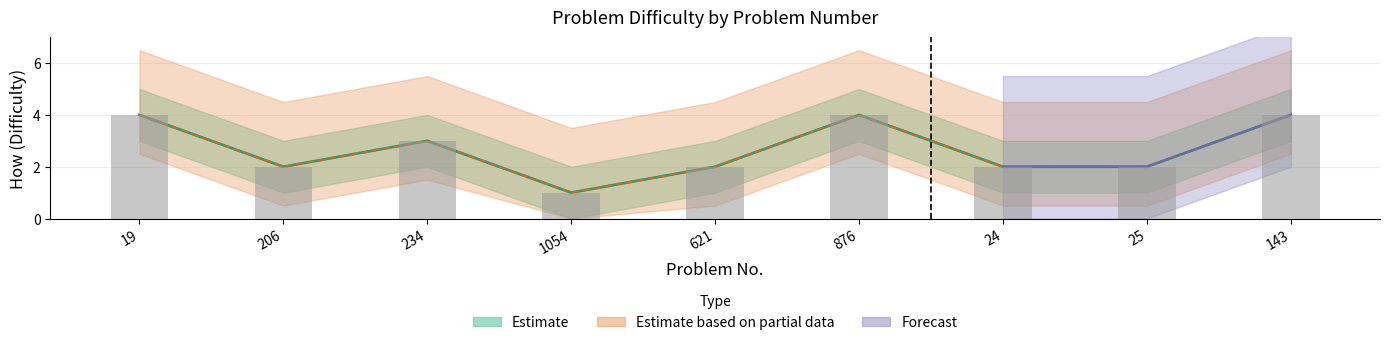

What is the sum of all values?

24